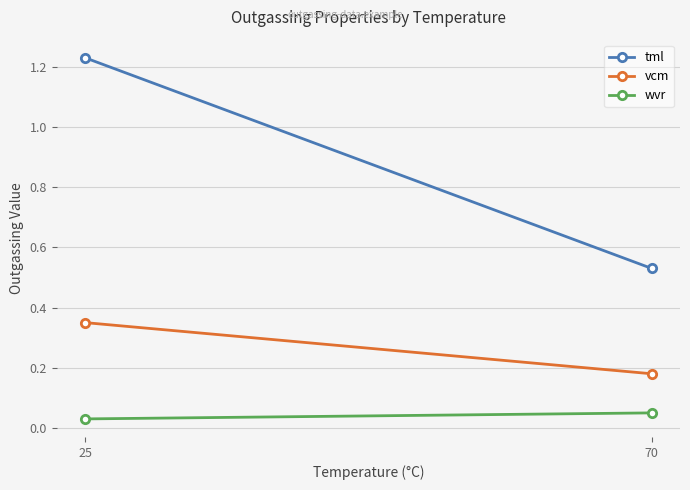

Reading left to right, transcribe all the data shown in this chart.

tml: 25=1.2	70=0.5
vcm: 25=0.3	70=0.2
wvr: 25=0.0	70=0.1